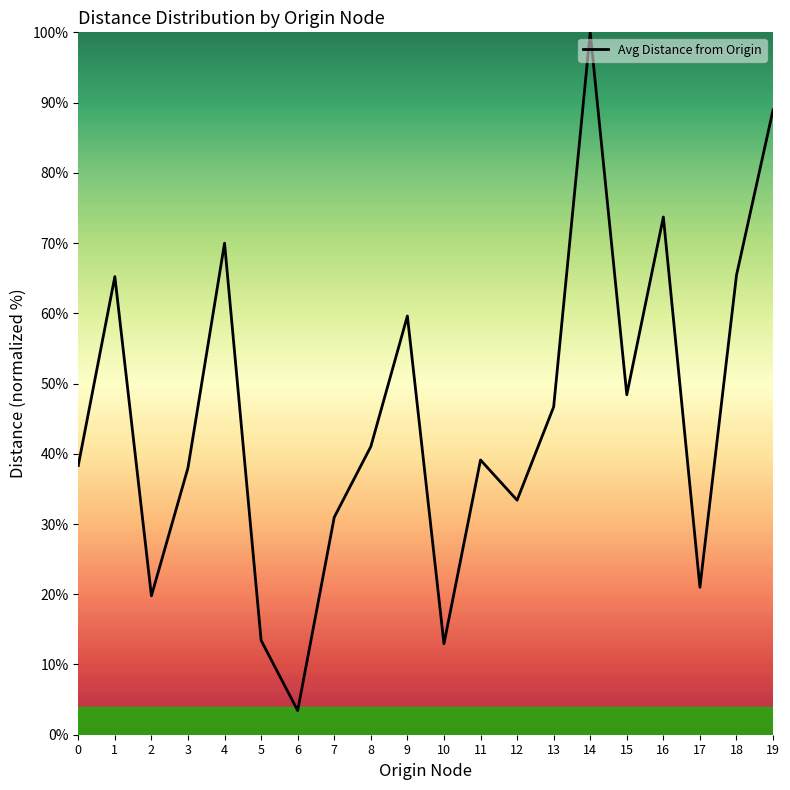

What is the change in value from 12 to 16?

+40.3